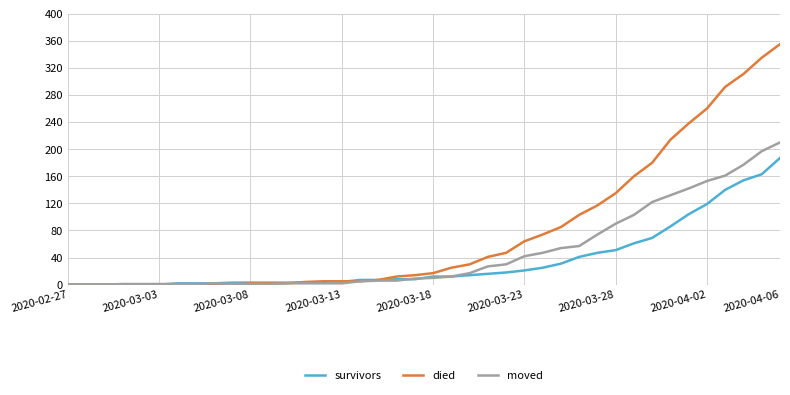

Which series has the largest total across all categories?

died